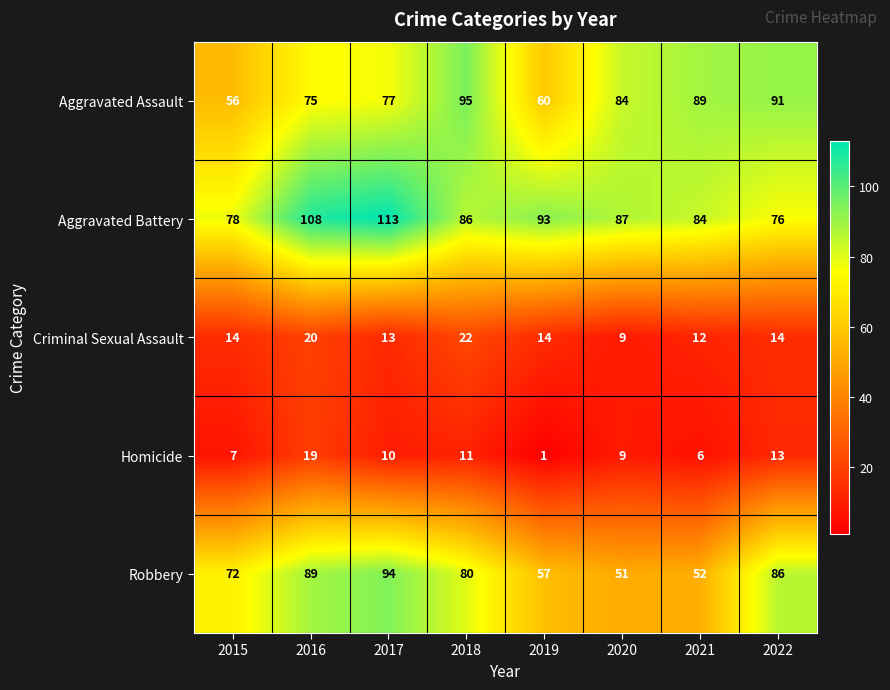

Which category has the lowest value across all series?

2019